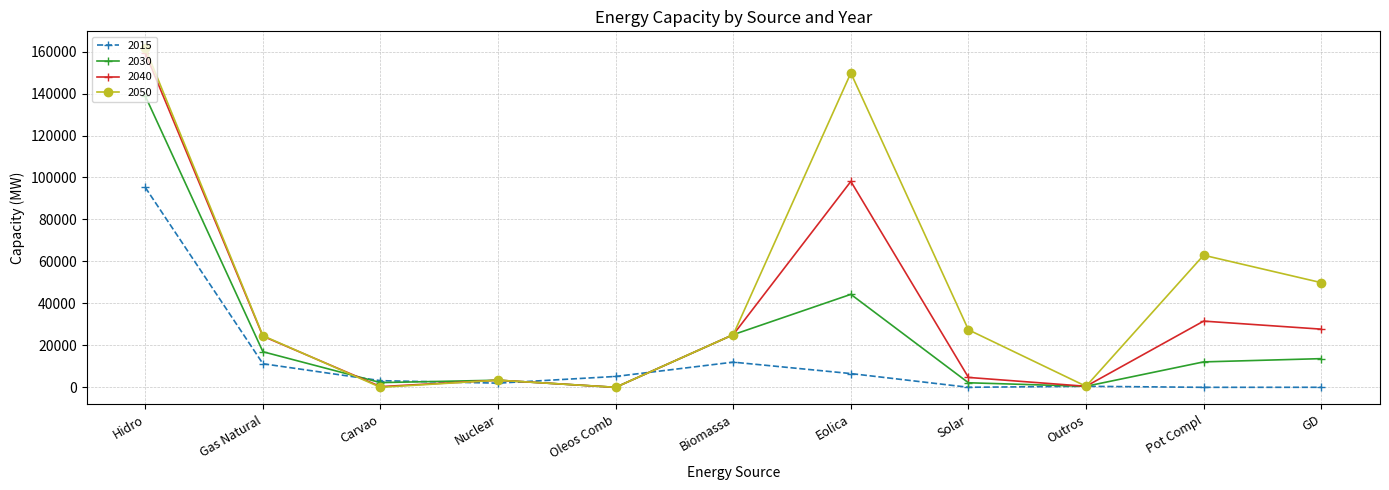

True or false: 2050 has more than 1 points higher than both neighbors.

True